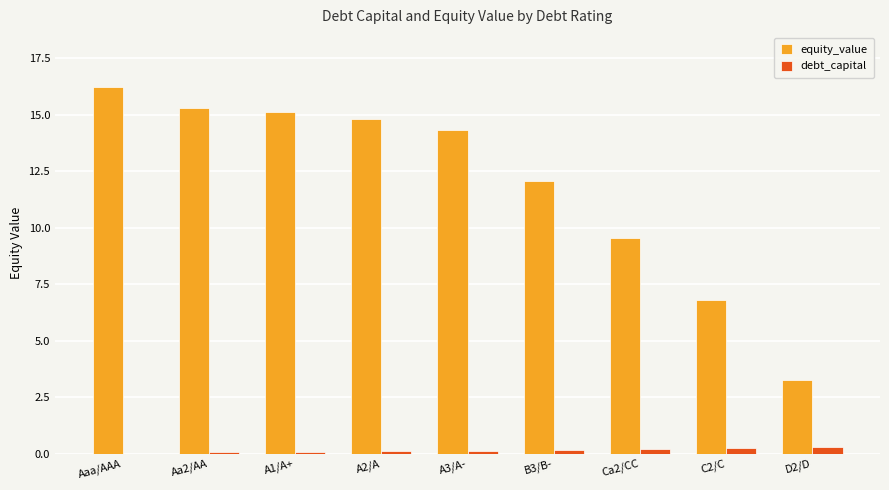

Does the chart contain stacked bars?

No